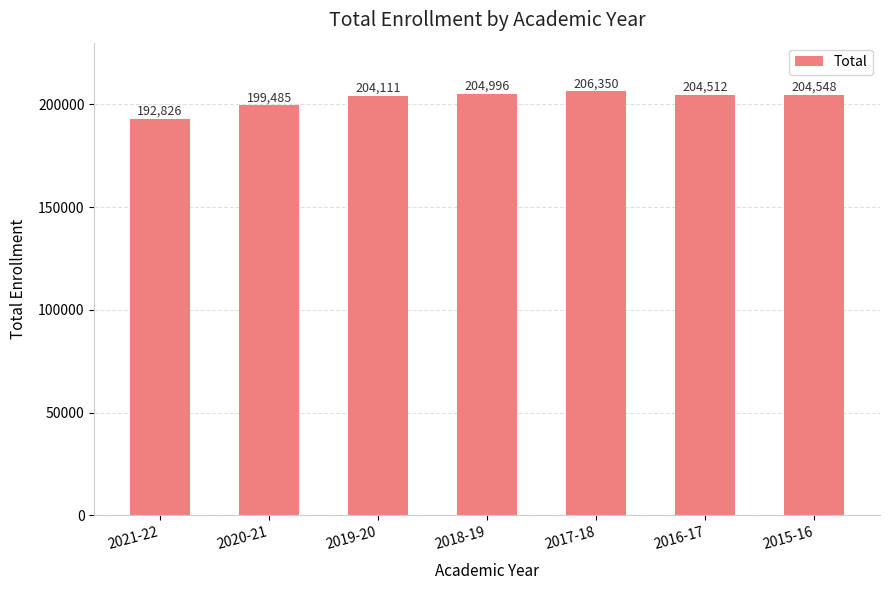

What is the value of the 1st bar from the left?

192826